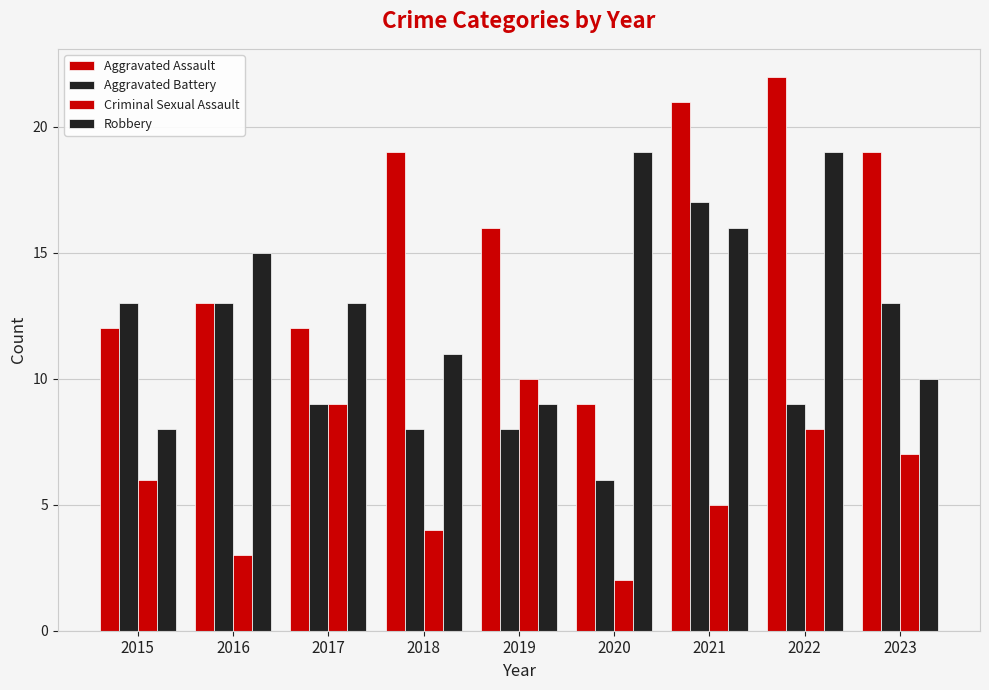

The value of Aggravated Battery at 2020 is 9. True or false?

False